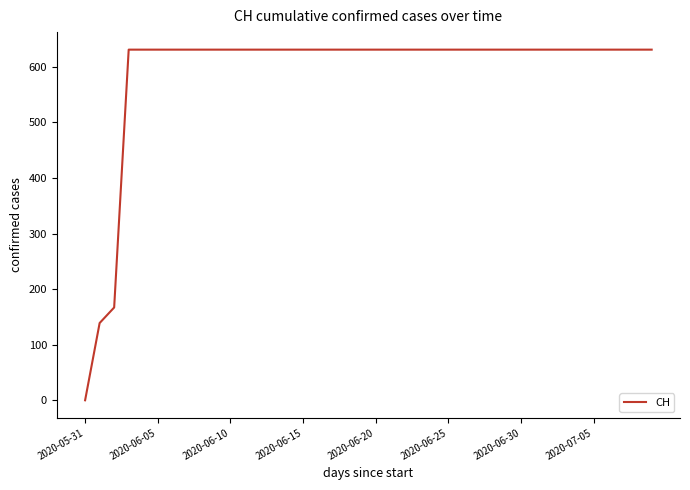

Does the chart display data point markers on the line(s)?

No